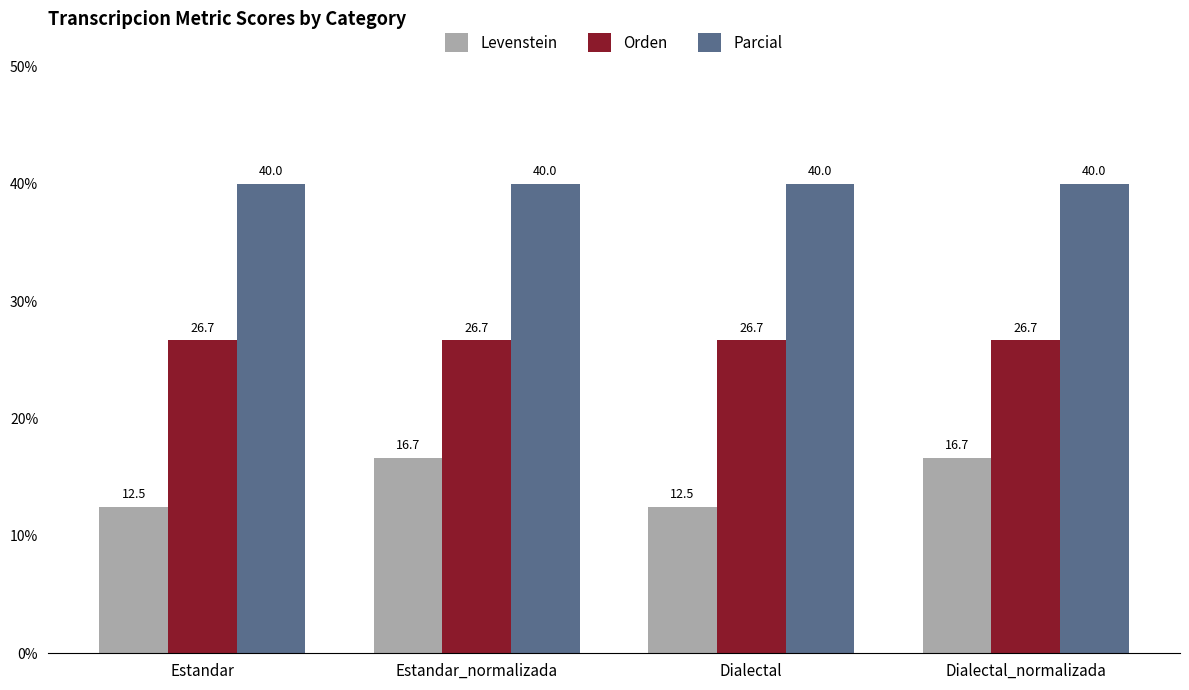

What is the value of the Levenstein bar at the 2nd from the left?

16.7